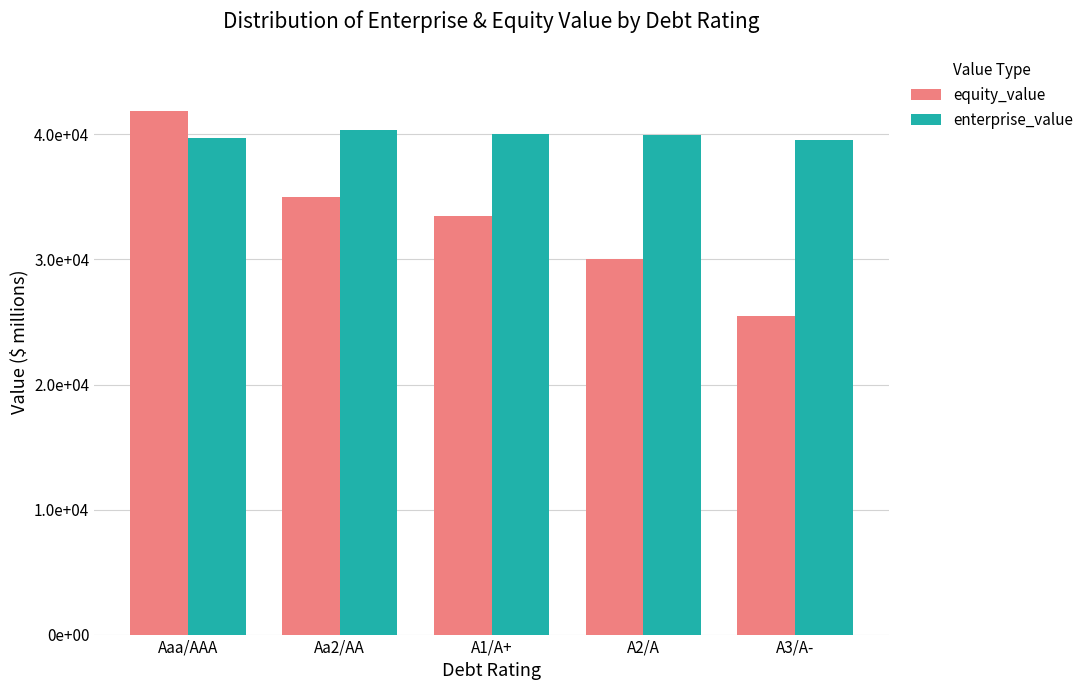

Where does the enterprise_value series first go above 39935?

Aa2/AA